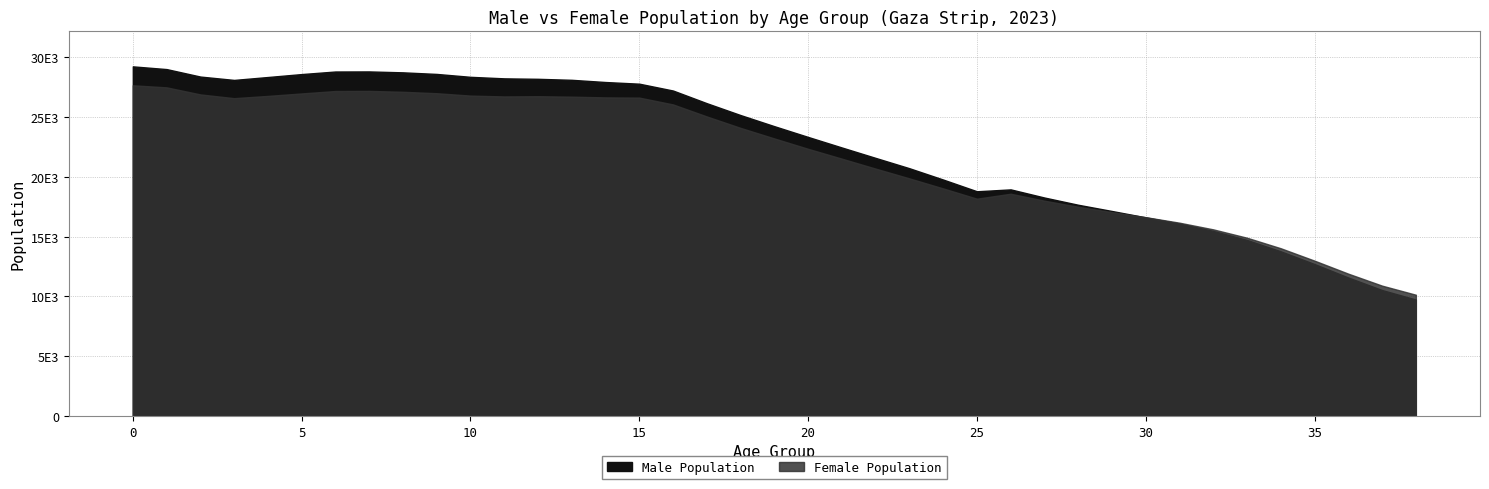

True or false: Male Population has a value of 6240 at 15.

False